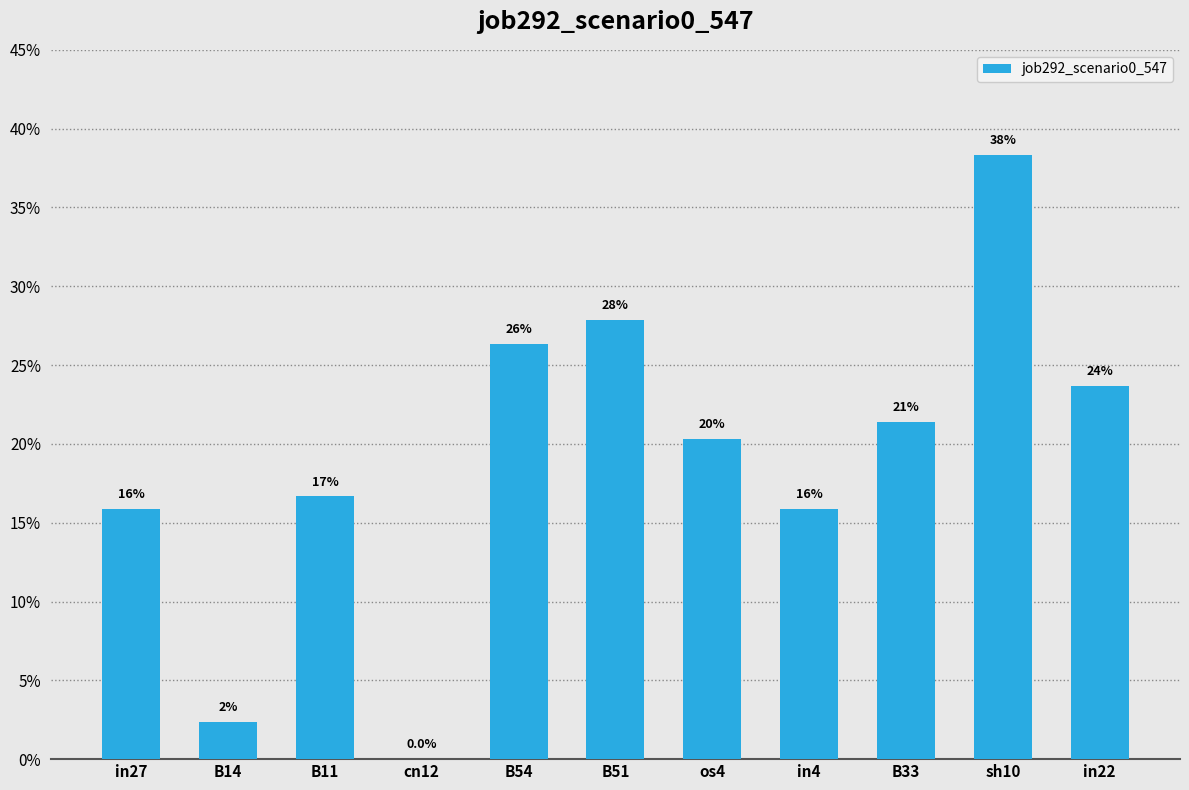

What is the difference between the values at sh10 and B14?

0.4